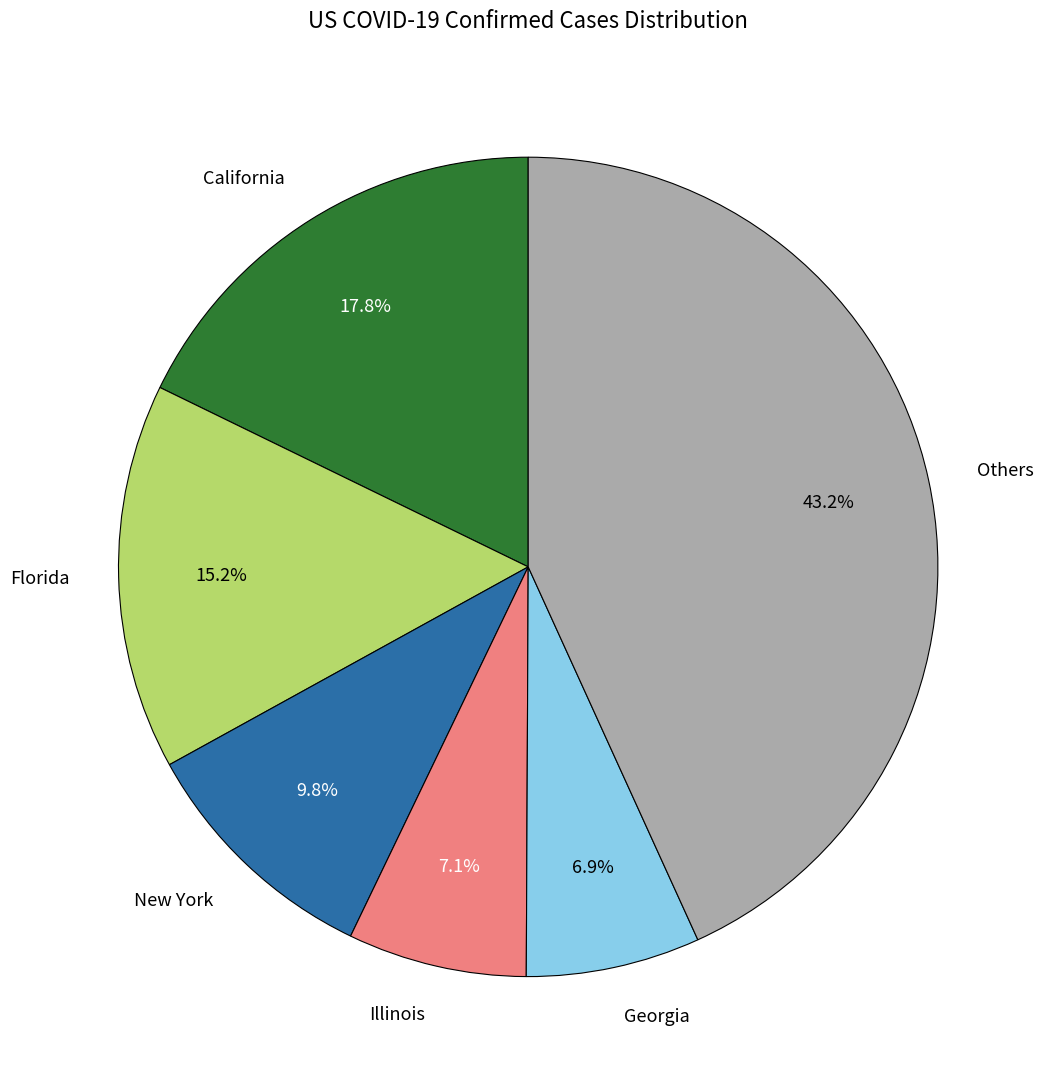

Is there a majority slice in this chart?

No